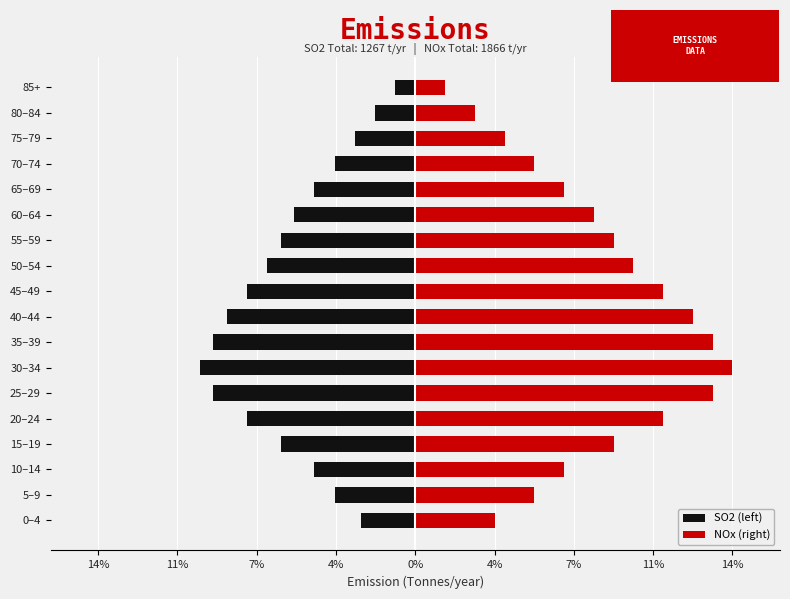

True or false: SO2 (left) has a value of -57.6 at 10–14.

True